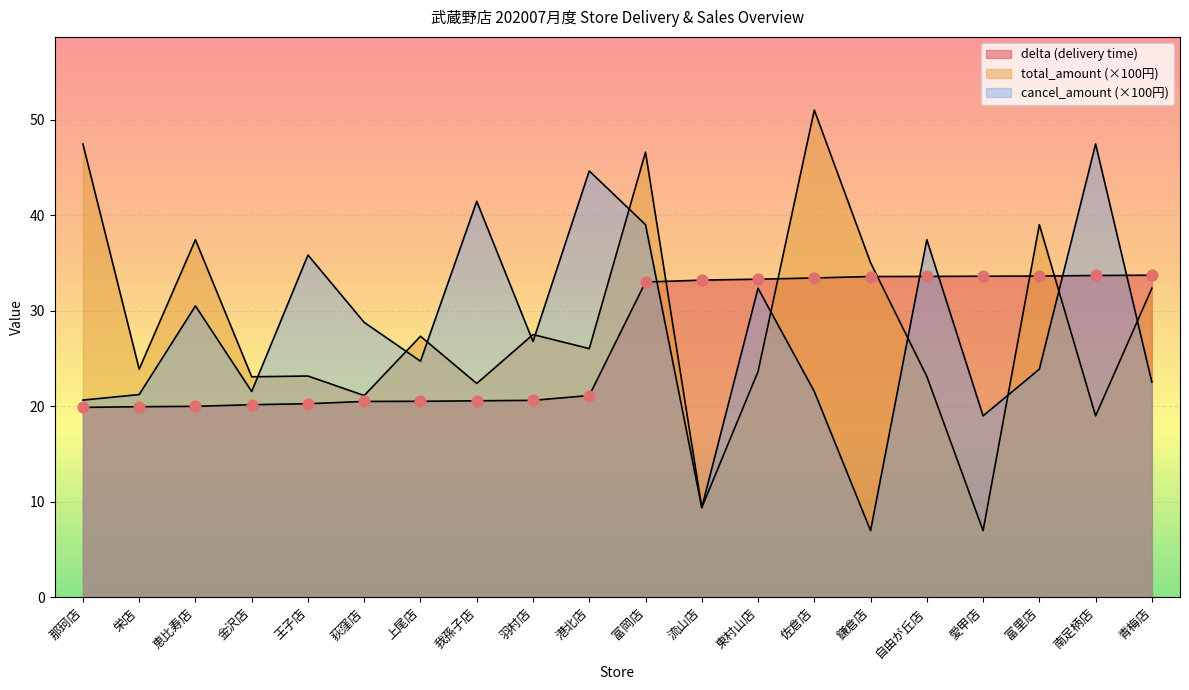

Is the value of total_amount at 流山店 greater than the value of delta at 羽村店?

No